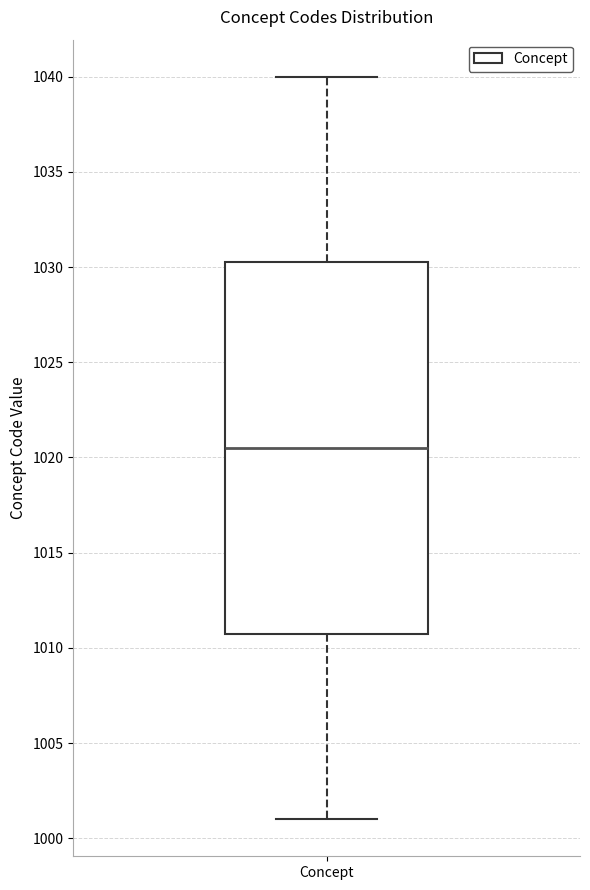

Transcribe this box plot: give where the median line is, the range the box spans, and where the two whiskers end, as read against the y-axis. The values are not printed on the chart, so give them approximately, as read against the axis.

median 1020.5, box 1011.0 to 1030.5, whiskers 1001.0 to 1040.0